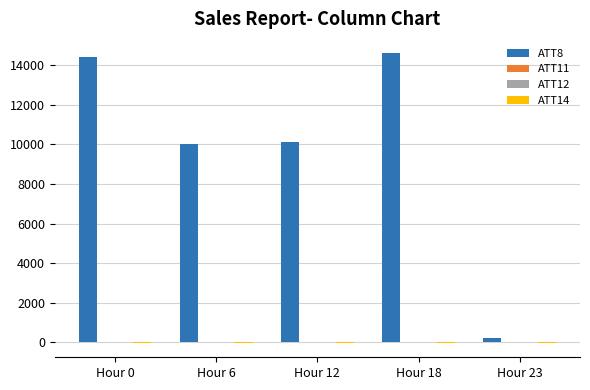

What is the maximum value shown in the chart?

14600.0